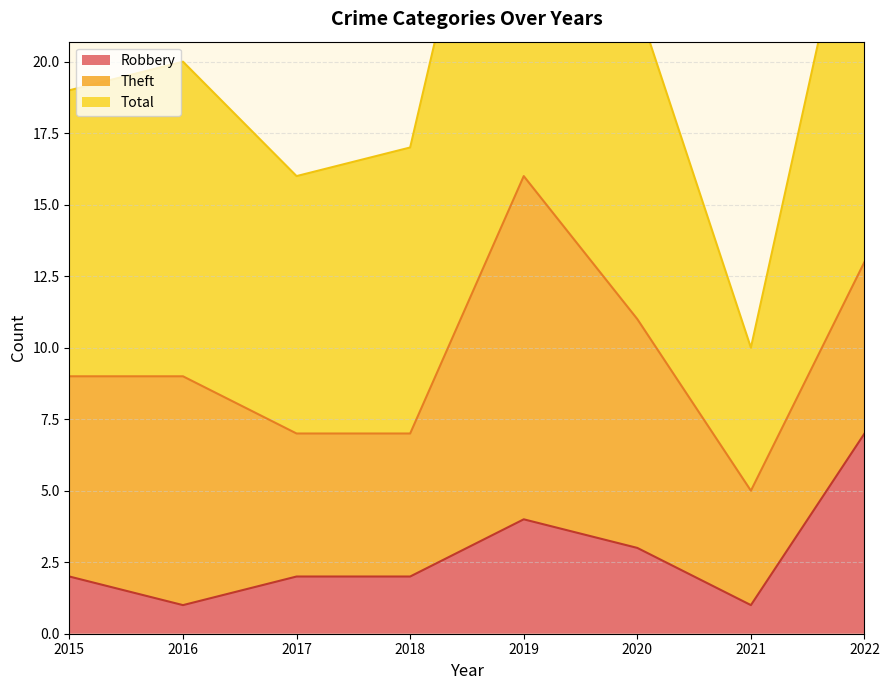

At which category does Total reach its first local valley?

2017